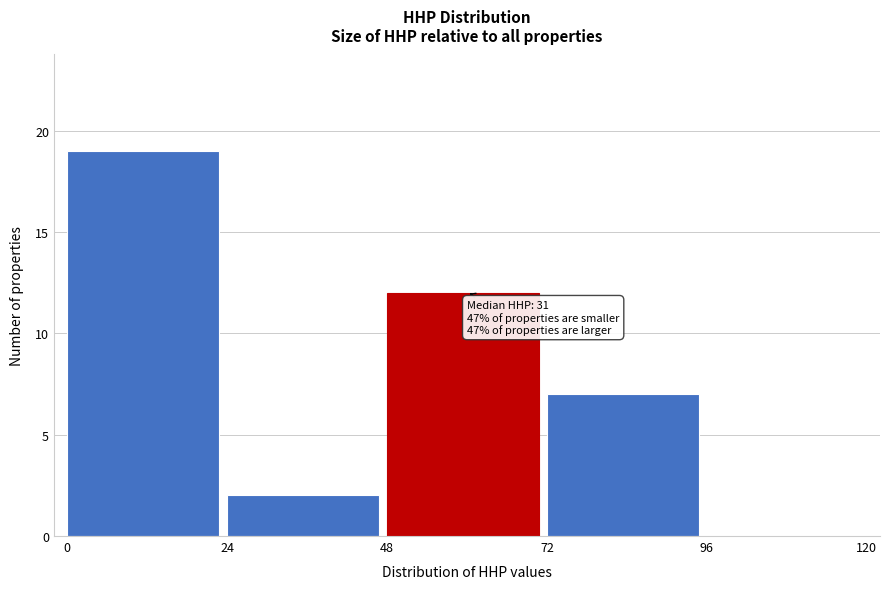

Over which range of the x-axis is the bar tallest?

0 to 24